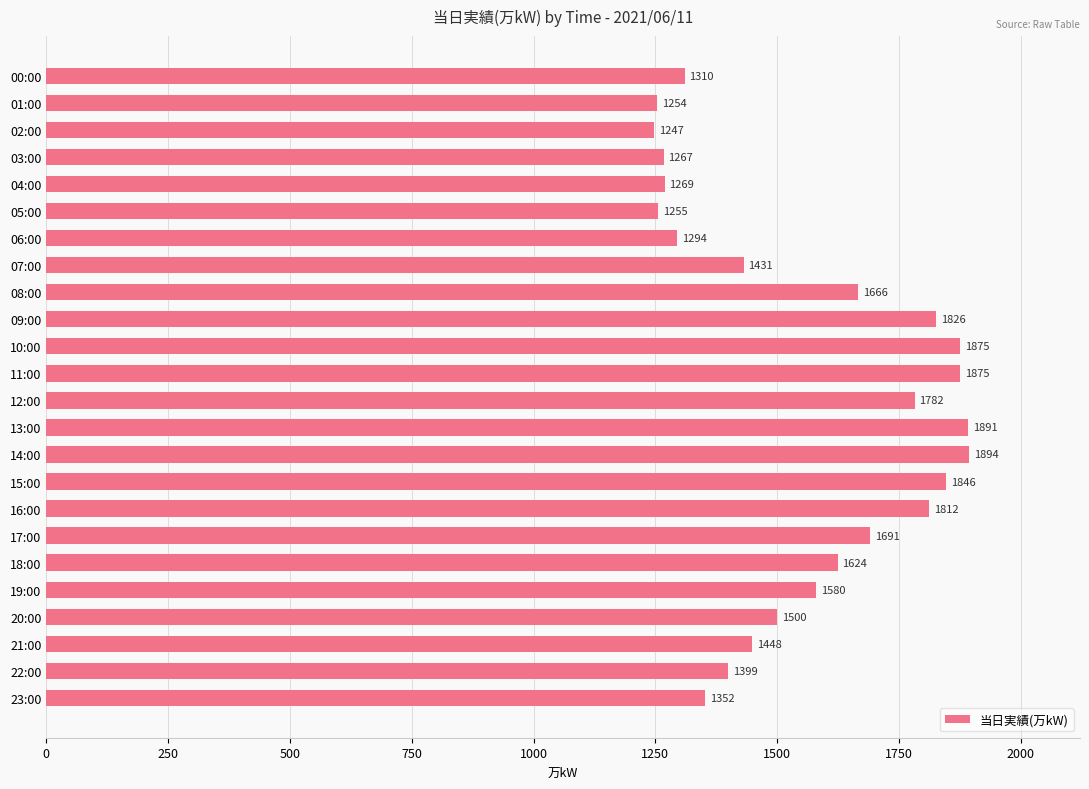

True or false: the data shows 2010 at 23:00.

False